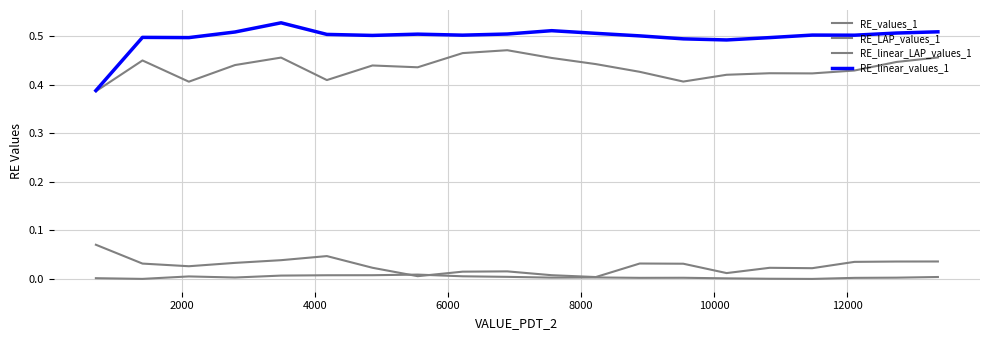

Which series has the largest range (max minus min)?

RE_linear_values_1